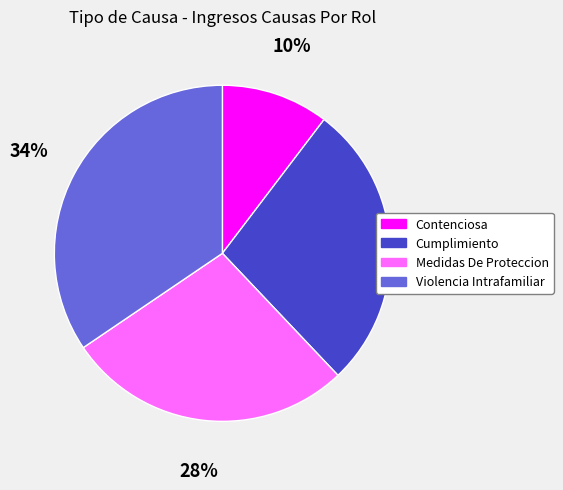

Does any single category account for the majority?

No